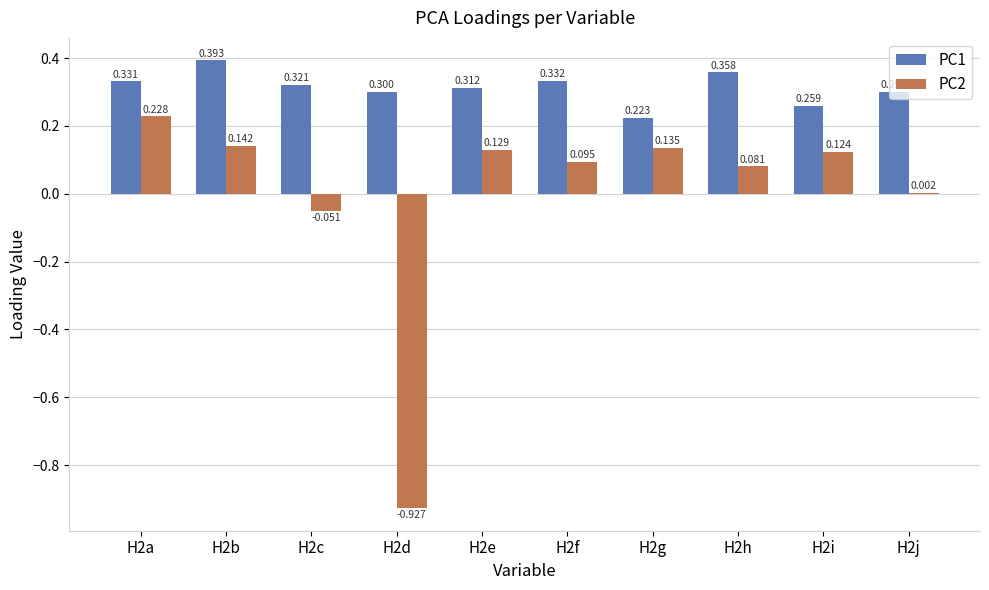

Is the value of PC1 at H2i greater than the value of PC2 at H2b?

Yes